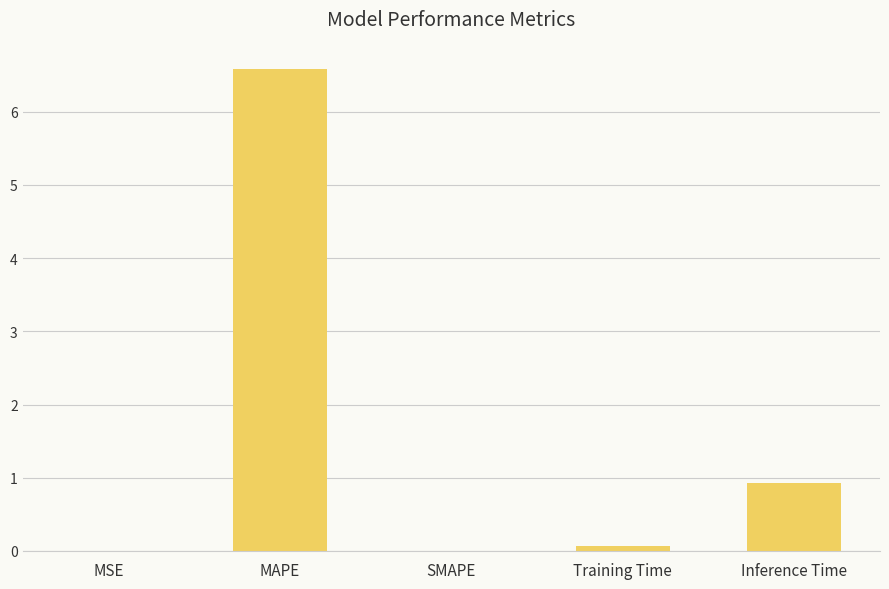

Which has a higher value, MSE or MAPE?

MAPE